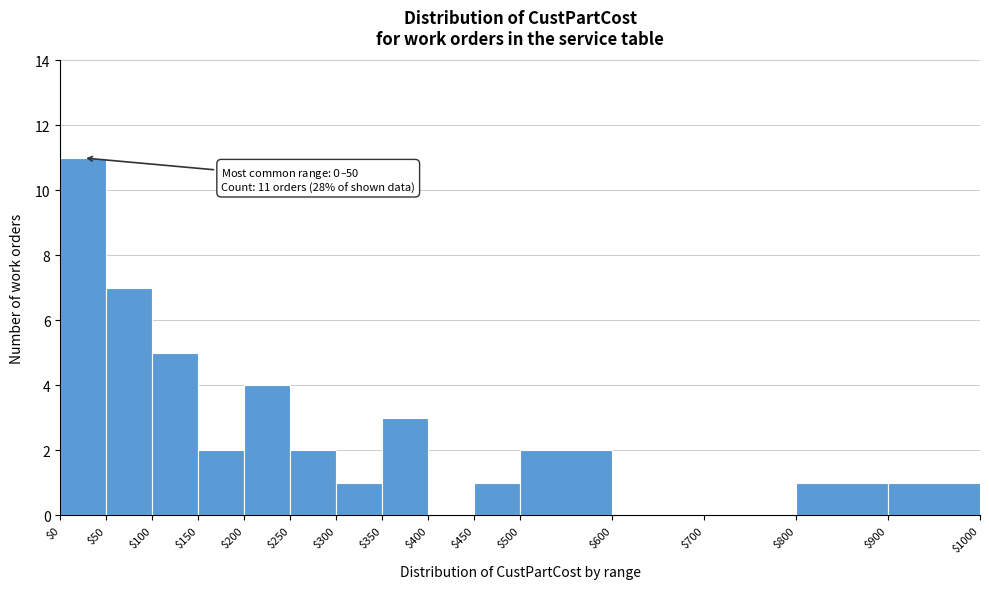

Over which range of the x-axis is the bar tallest?

$0 to $50